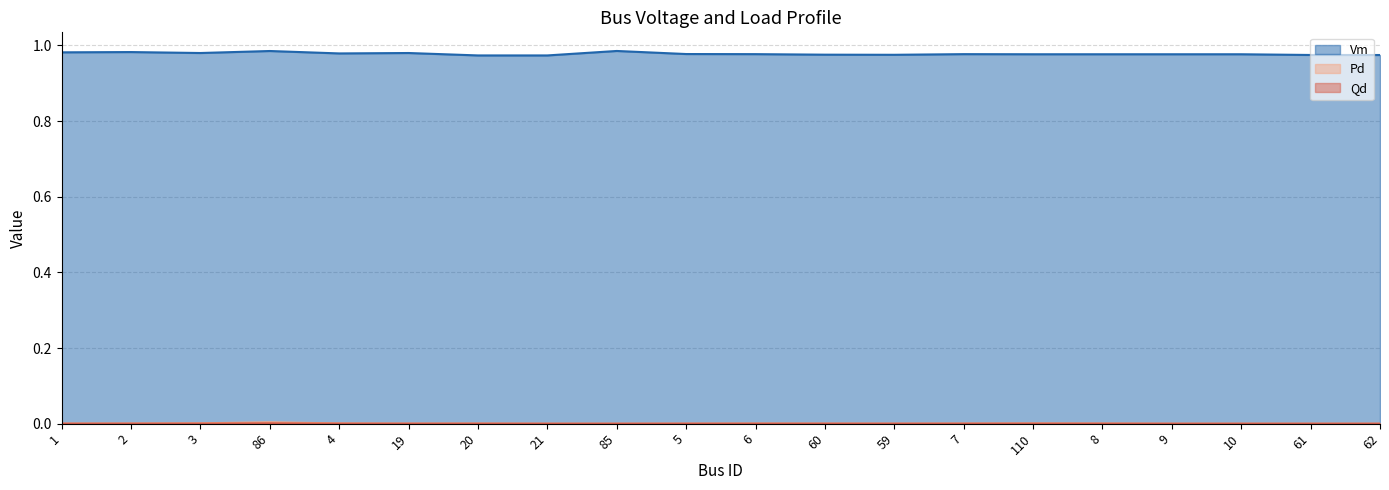

Which series changed the most between 21 and 6?

Vm